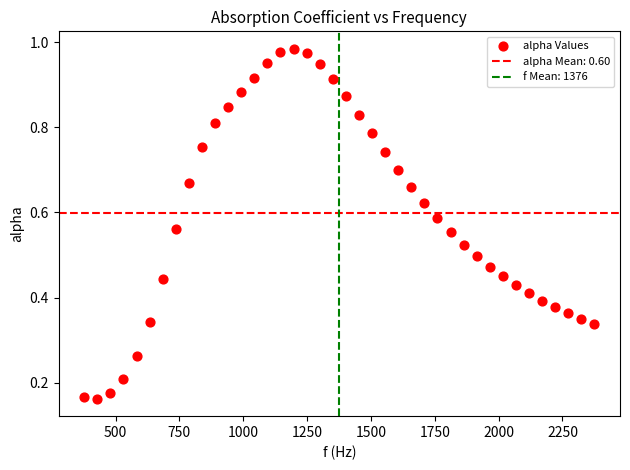

What is the range of X values (max minus min)?

1998.3